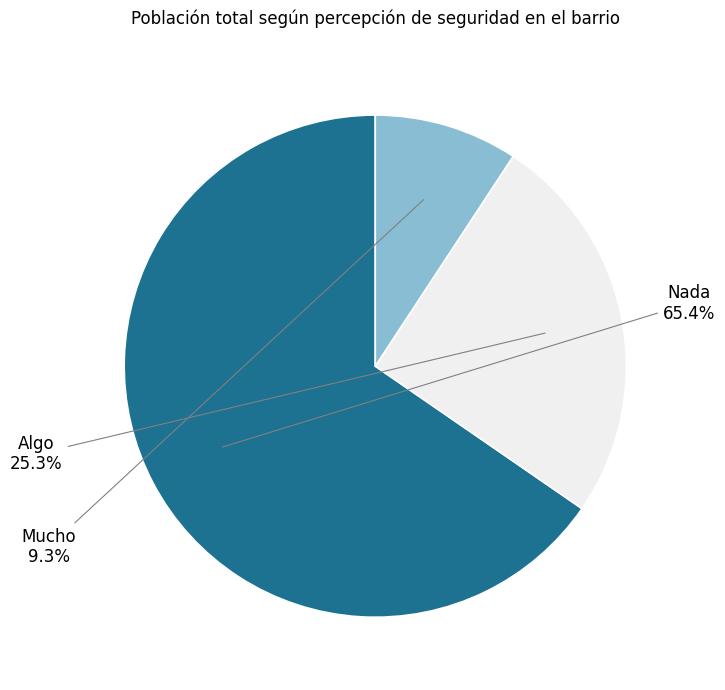

Approximately how many times larger is the value at Nada compared to Algo?

2.6